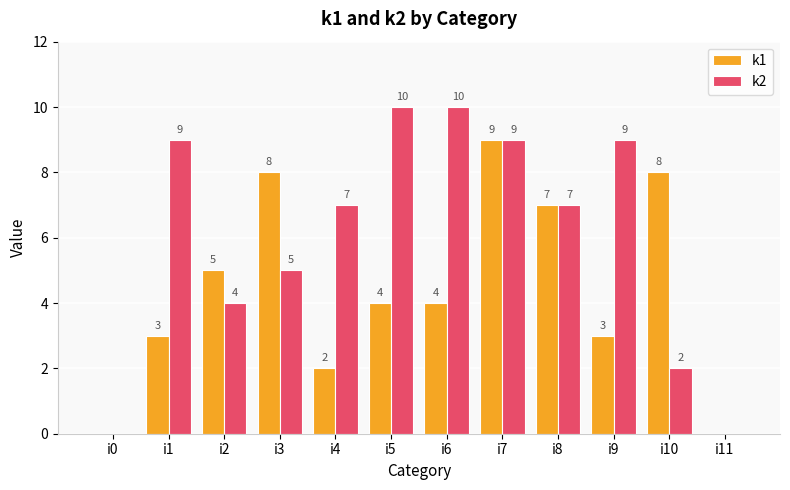

Which series has the largest total across all categories?

k2